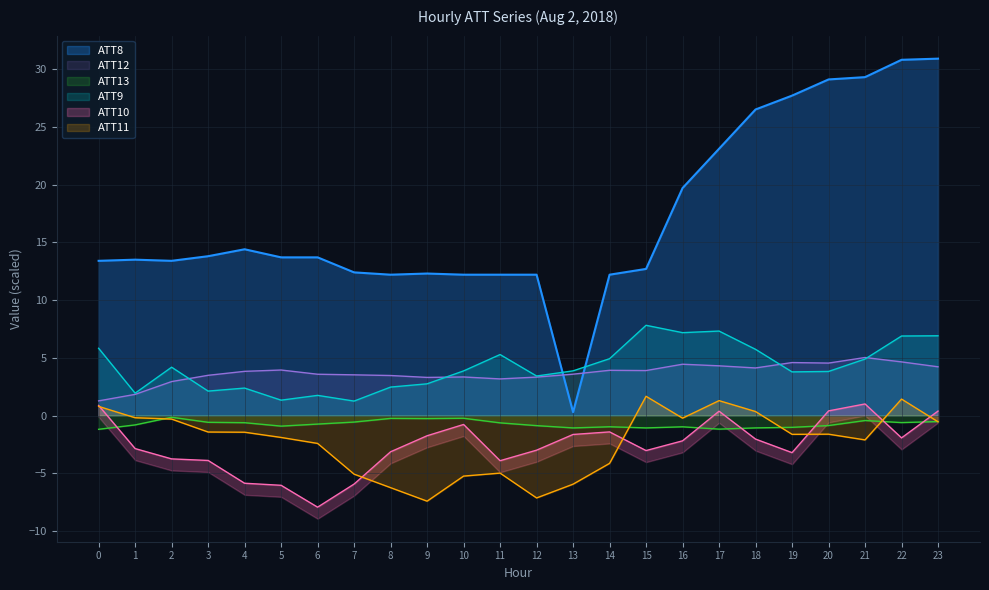

True or false: ATT11 has a value of 0.4 at 18.

True